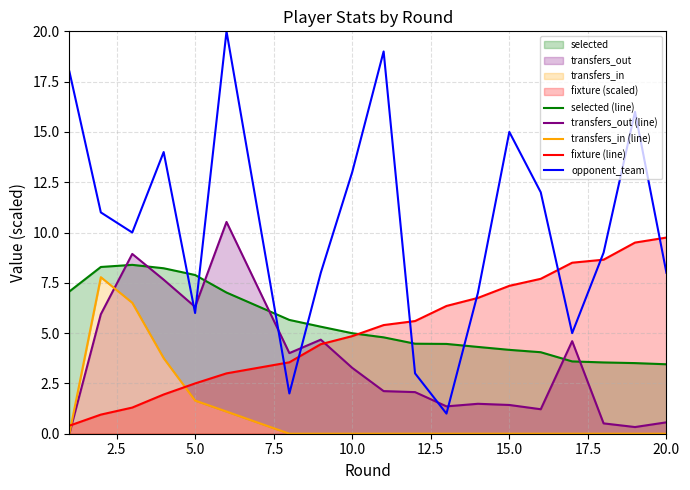

True or false: opponent_team has more than 2 points higher than both neighbors.

True